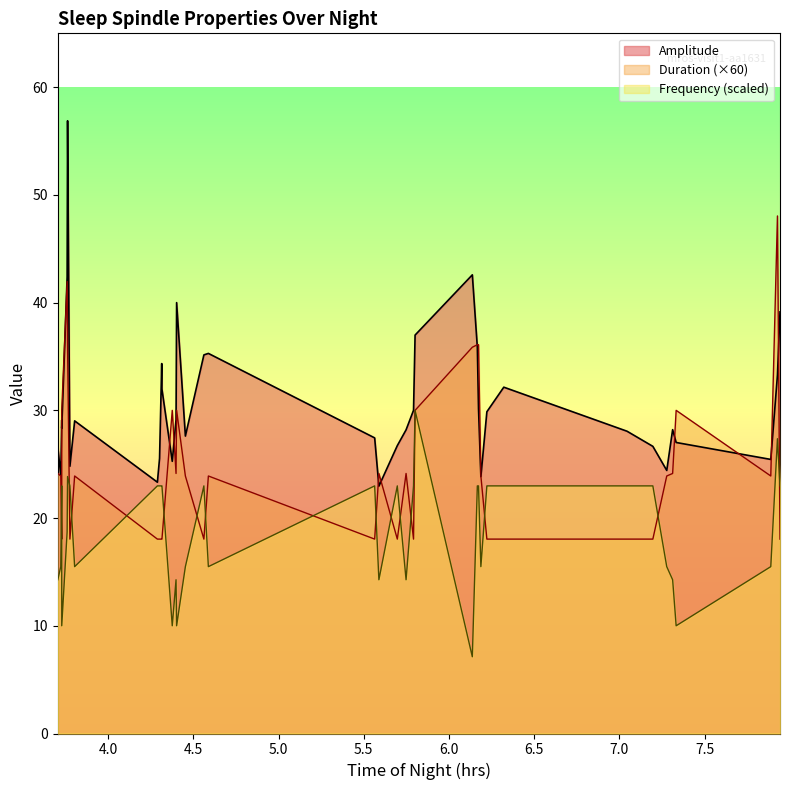

At 7.332833, list the series in order from smallest to largest.

Frequency, Amplitude, Duration